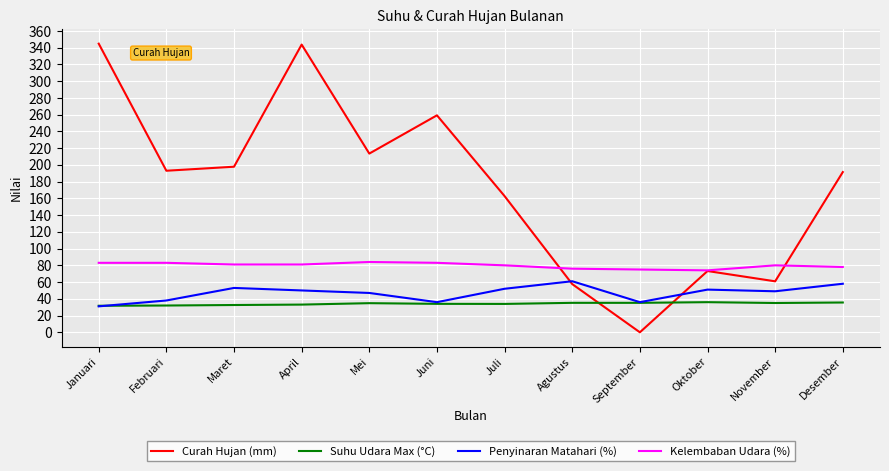

Is it true that Suhu Udara Max (°C) equals 35.0 at November?

True